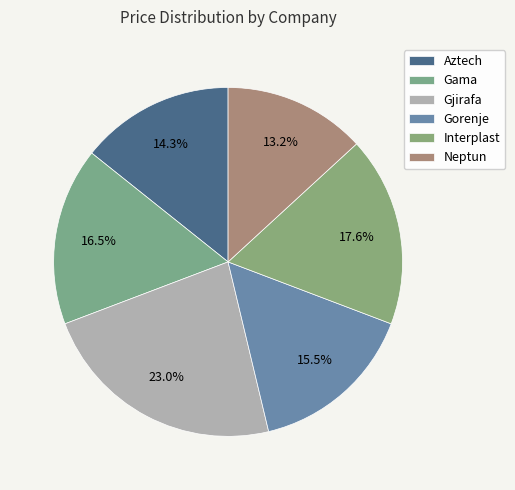

Is it true that Neptun is 13% of the pie?

True